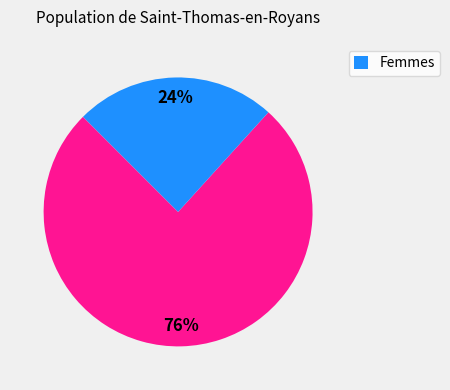

Is there a majority slice in this chart?

Yes